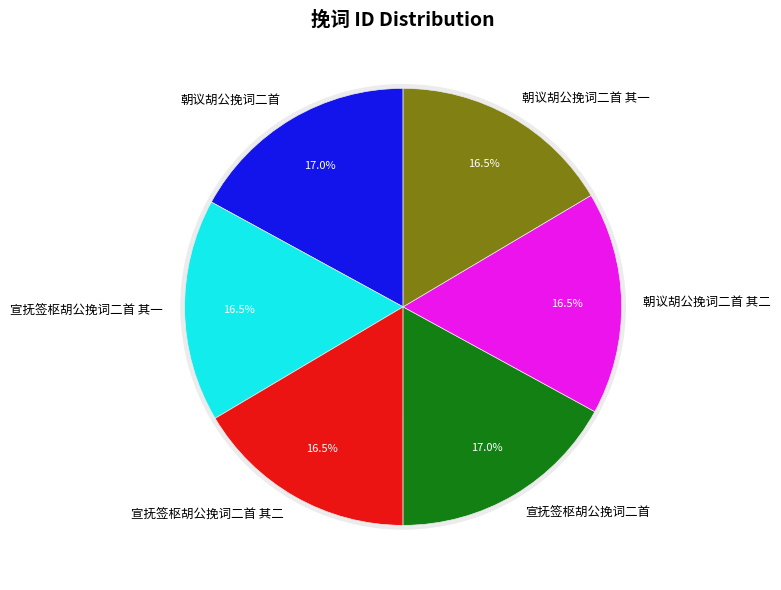

Which category has the biggest portion of the pie?

朝议胡公挽词二首